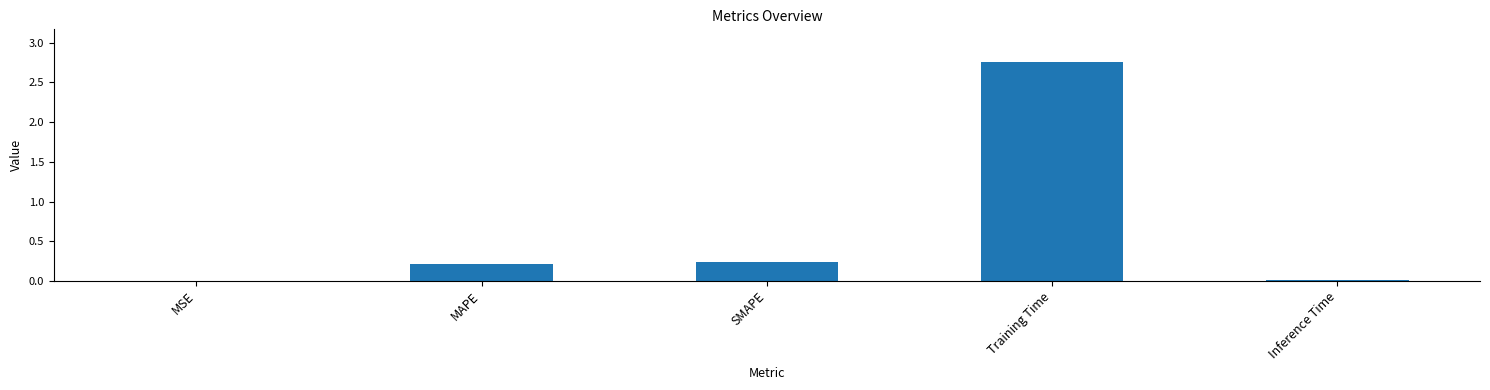

Between MAPE and MSE, which is larger?

MAPE